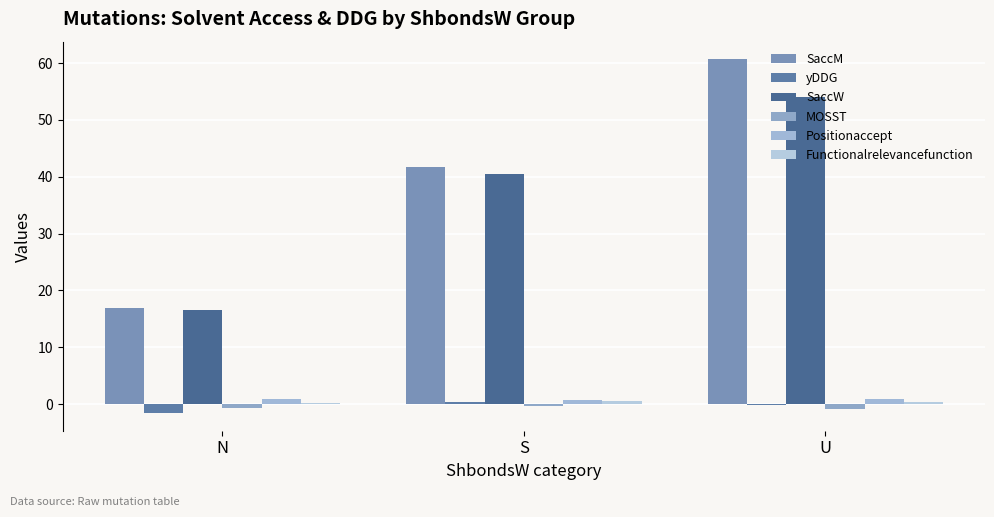

Are the bars horizontal?

No